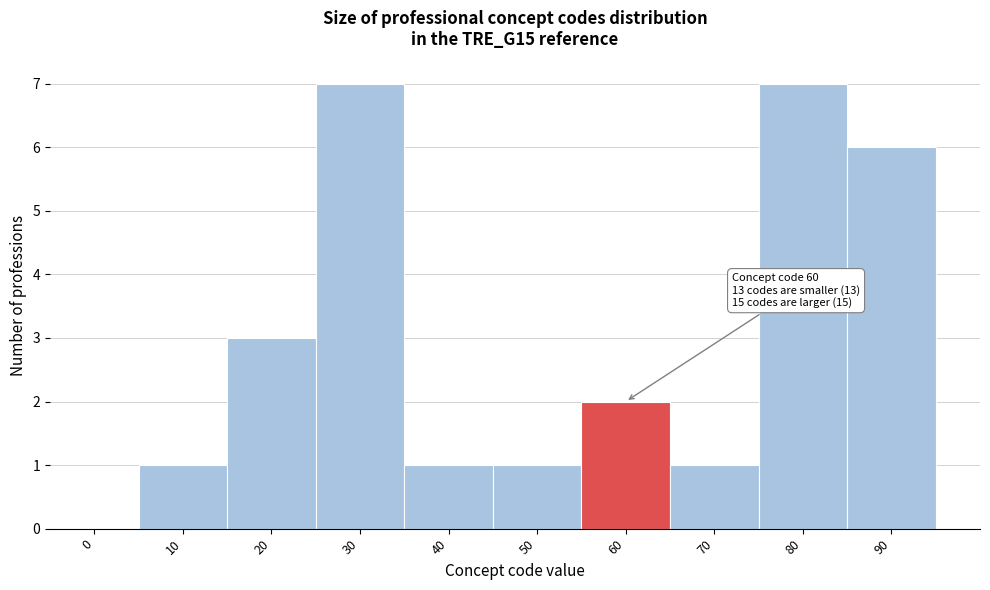

Reading left to right, extract all data points from this chart.

0=0	10=1	20=3	30=7	40=1	50=1	60=2	70=1	80=7	90=6